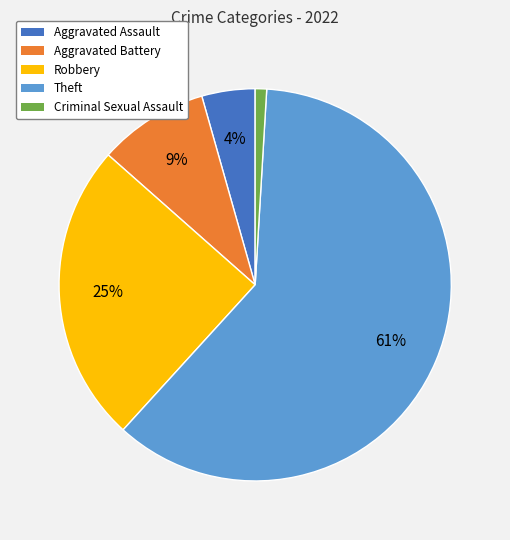

Combined, do Aggravated Battery and Robbery account for over 50%?

No